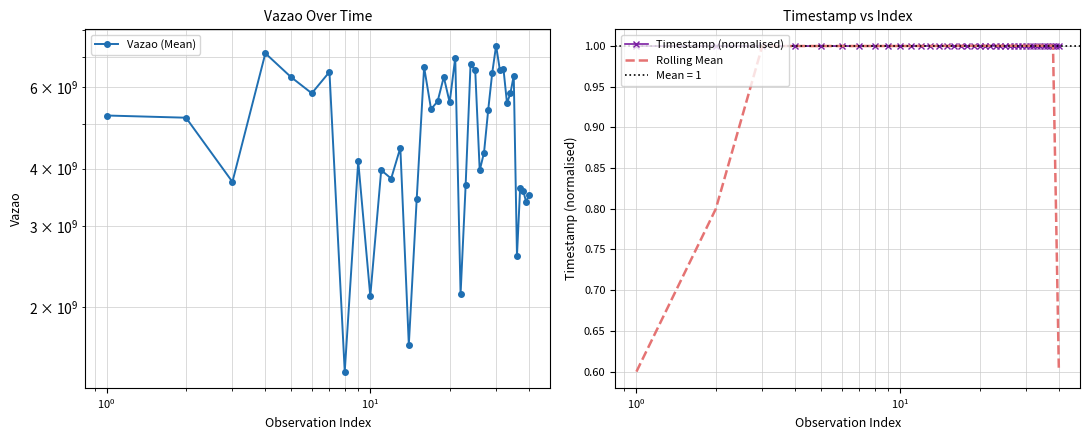

At how many categories does at least one series exceed 709821837?

40